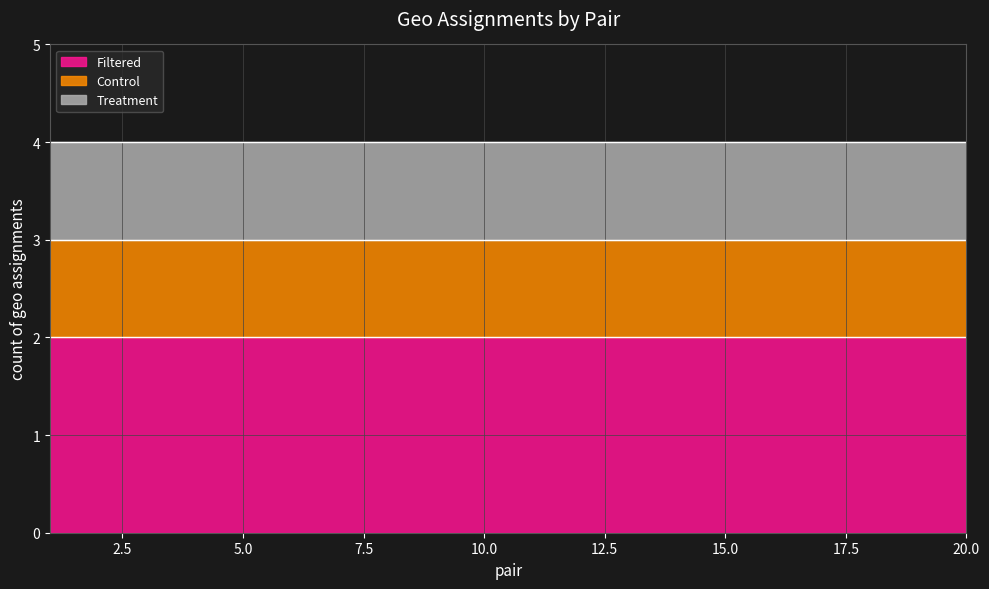

Reading left to right, list all the values displayed in this chart.

Filtered: 1=2	2=2	3=2	4=2	5=2	6=2	7=2	8=2	9=2	10=2	11=2	12=2	13=2	14=2	15=2	16=2	17=2	18=2	19=2	20=2
Control: 1=1	2=1	3=1	4=1	5=1	6=1	7=1	8=1	9=1	10=1	11=1	12=1	13=1	14=1	15=1	16=1	17=1	18=1	19=1	20=1
Treatment: 1=1	2=1	3=1	4=1	5=1	6=1	7=1	8=1	9=1	10=1	11=1	12=1	13=1	14=1	15=1	16=1	17=1	18=1	19=1	20=1